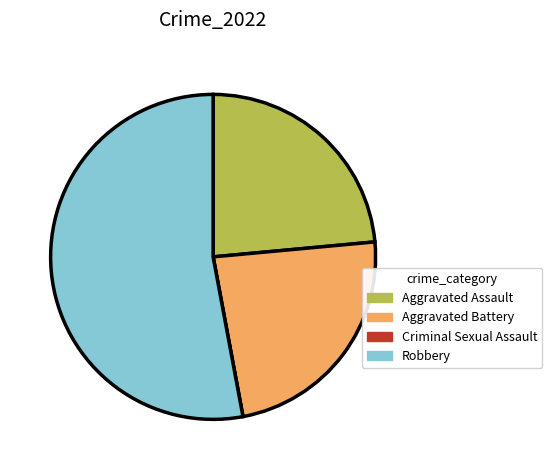

Combined, do Aggravated Assault and Robbery account for over 50%?

Yes